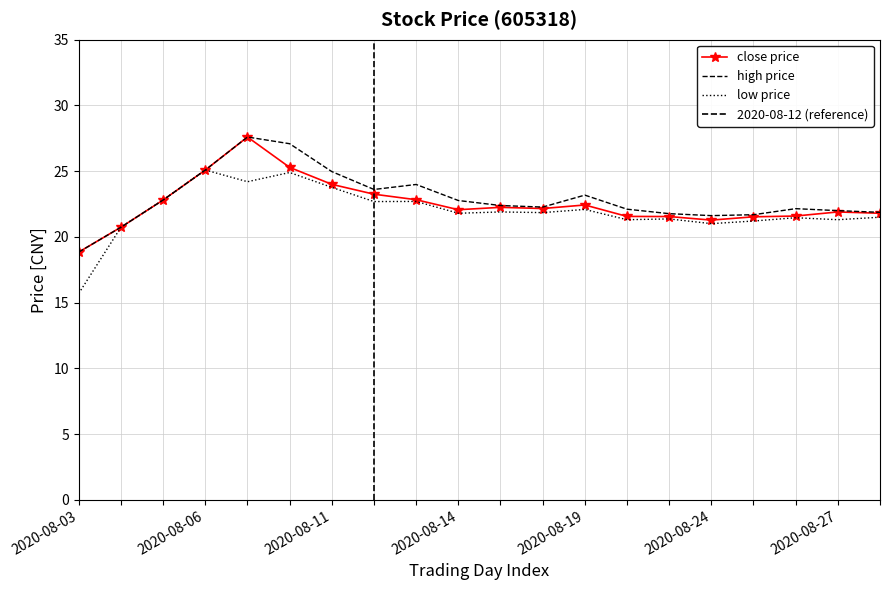

The value of low at 2020-08-12 is 7.7. True or false?

False